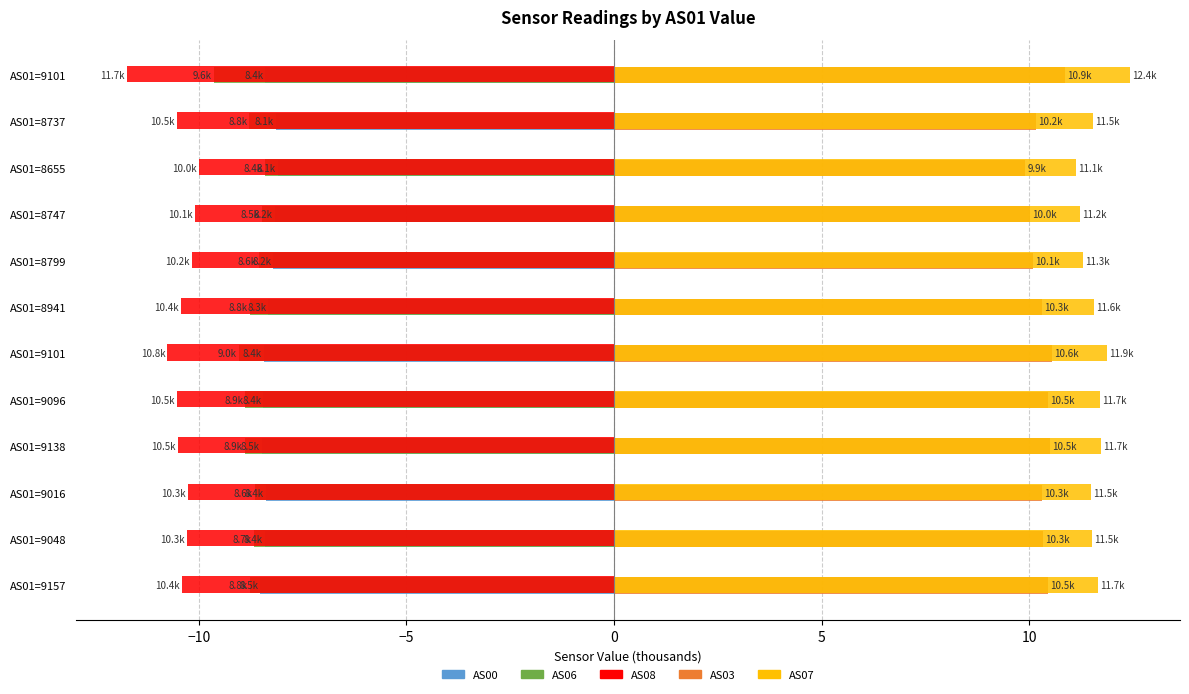

What are all the series names shown in the legend?

AS00, AS06, AS08, AS03, AS07